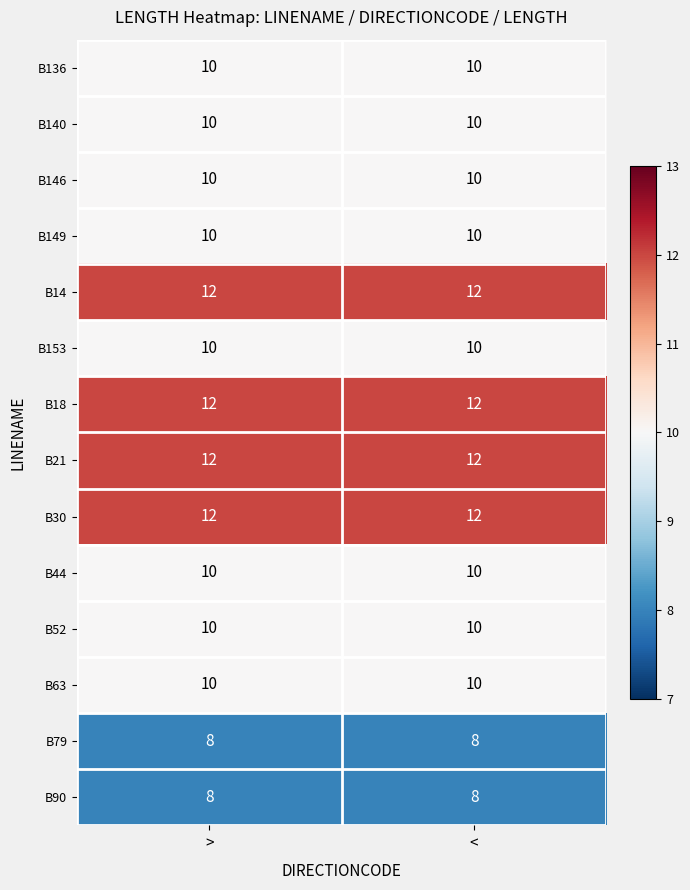

At how many categories does at least one series exceed 10?

2